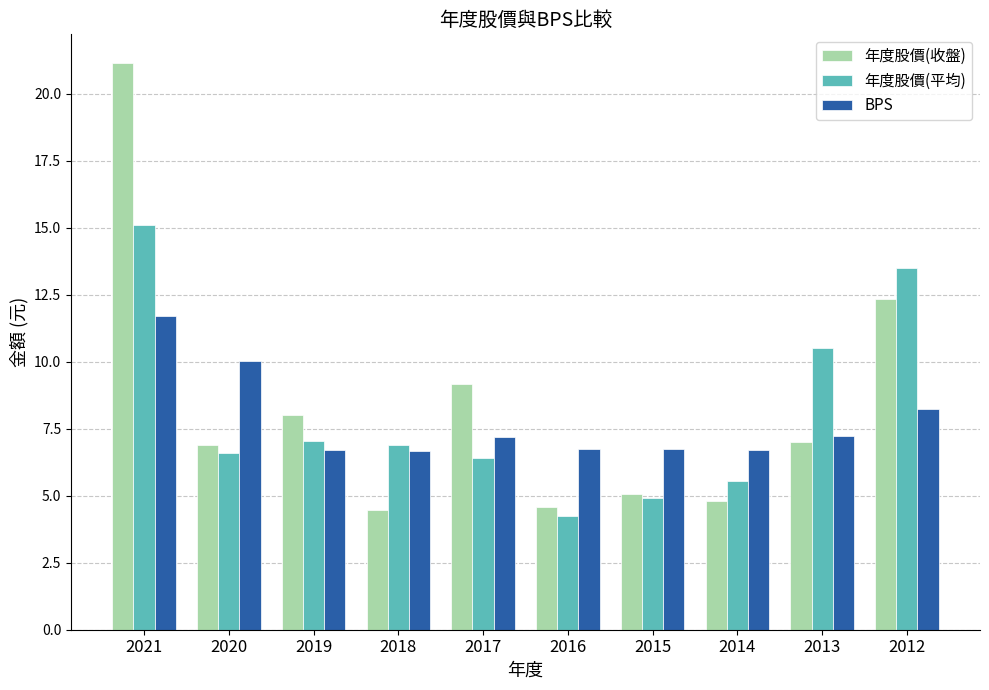

The 年度股價(平均) series shows 8.2 at 2012. True or false?

False